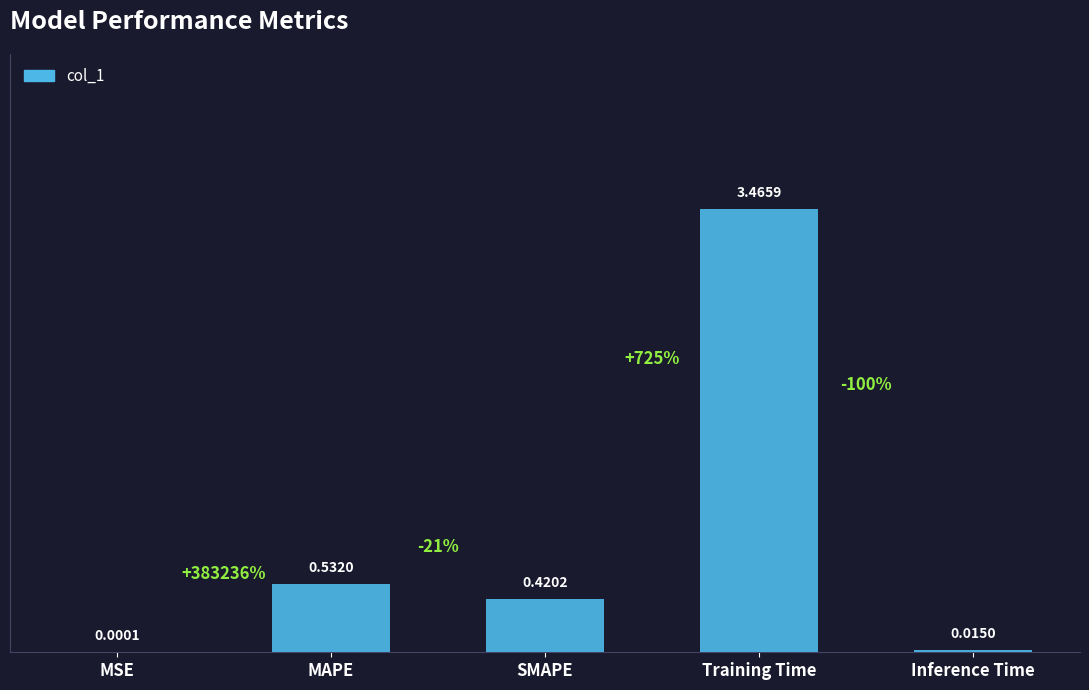

What is the sum of all values?

4.4